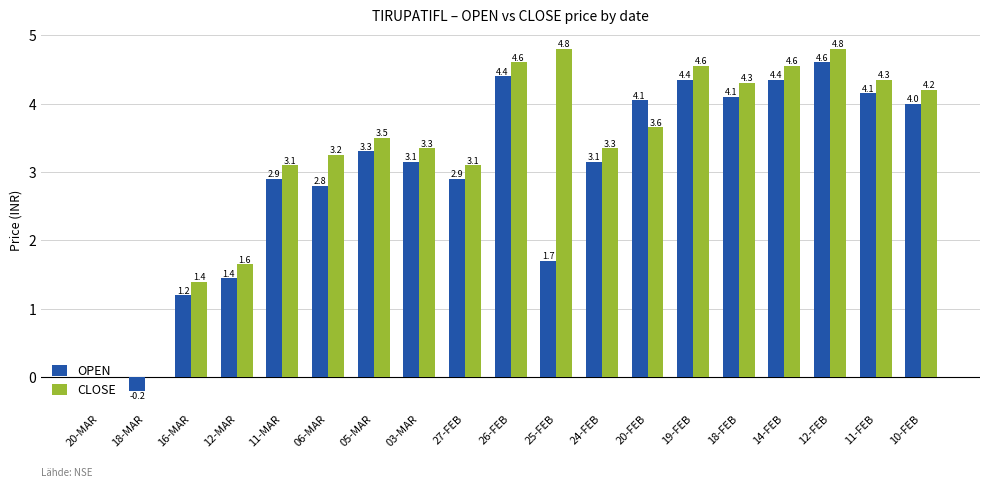

At which category is the sum across all series the highest?

12-FEB